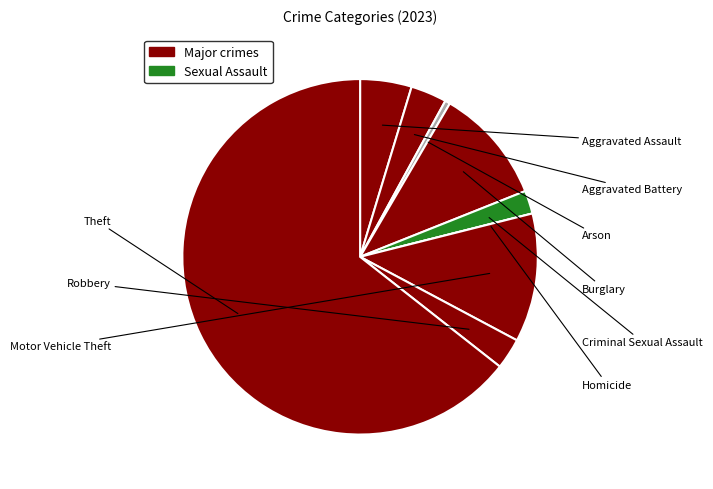

How many segments does this pie chart have?

9